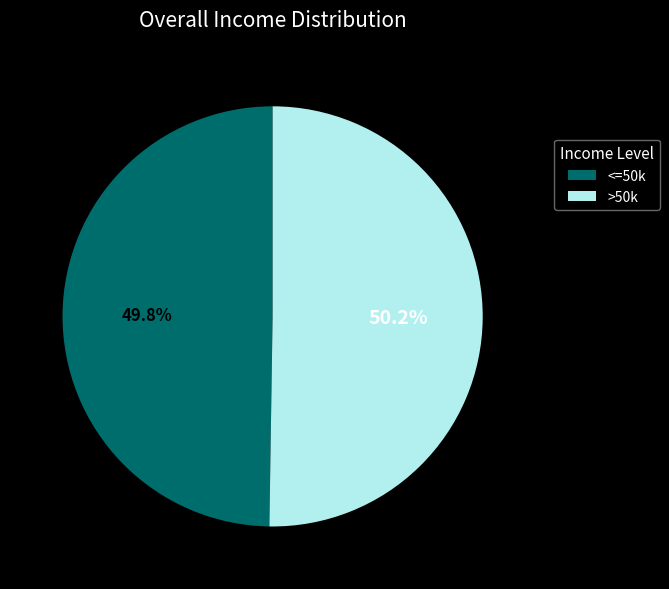

Is there a majority slice in this chart?

Yes